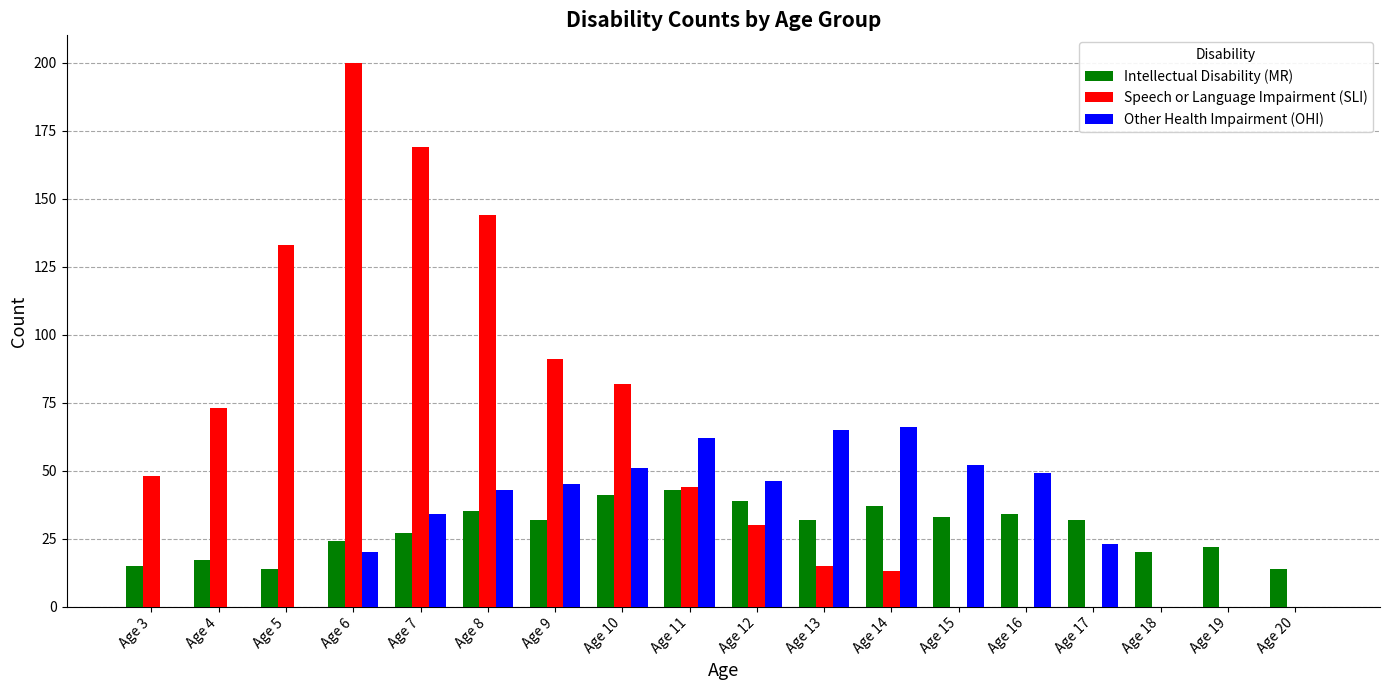

The value of Other Health Impairment (OHI) at Age 11 is 62. True or false?

True